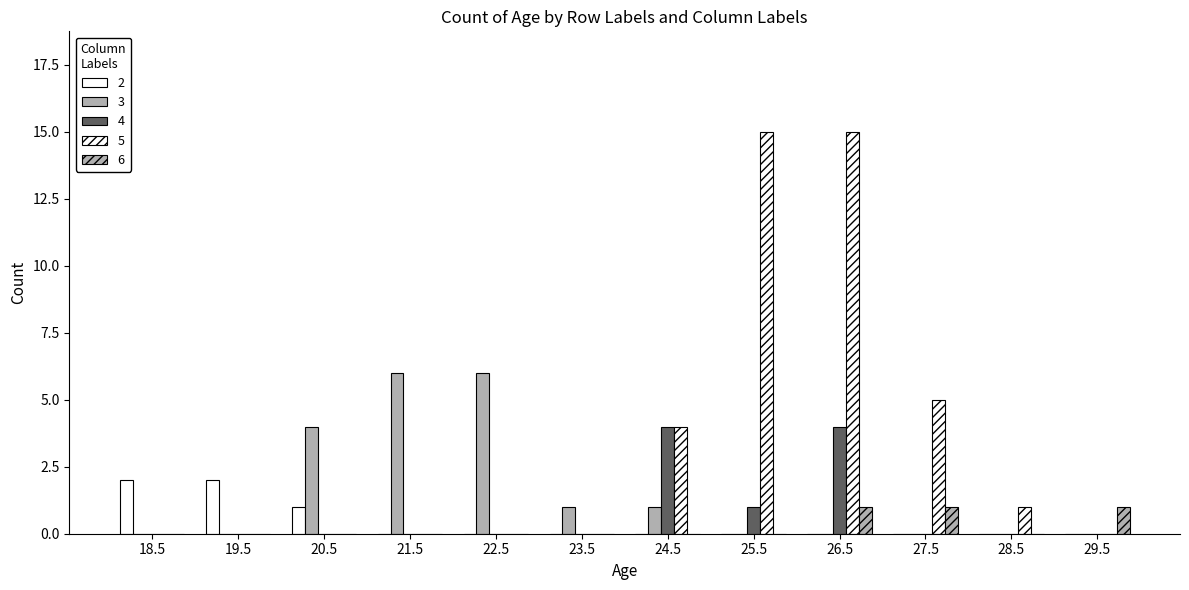

List the series in order of their peak value, lowest first.

6, 2, 4, 3, 5